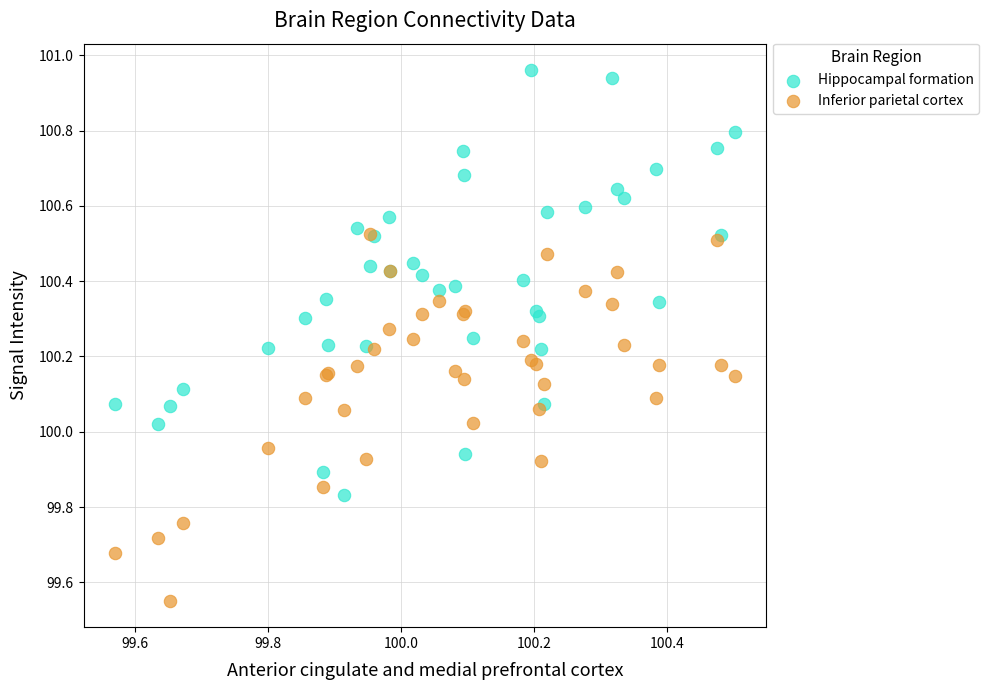

Which series has the largest Y range (max minus min)?

Hippocampal formation